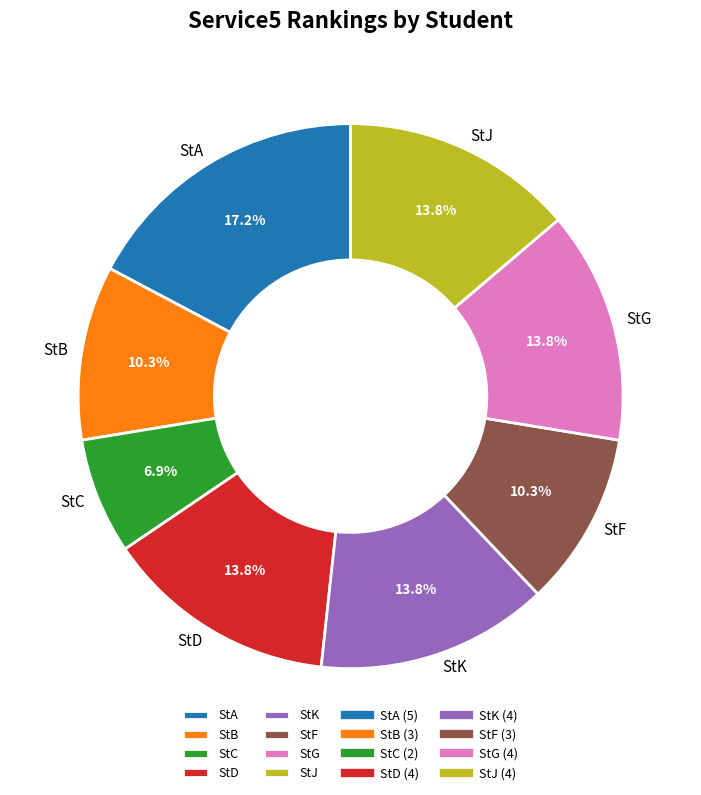

To the nearest percent, what portion does StD represent?

14%